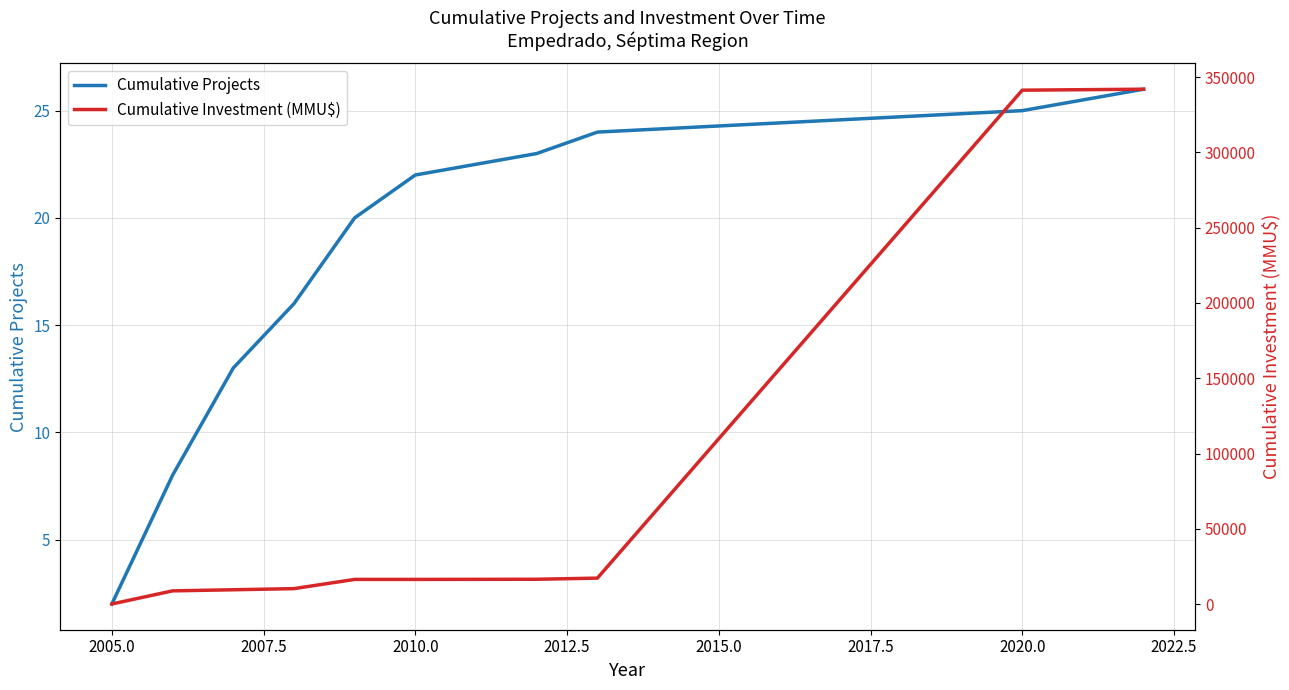

True or false: Cumulative Projects has a value of 2 at 2005.0.

True